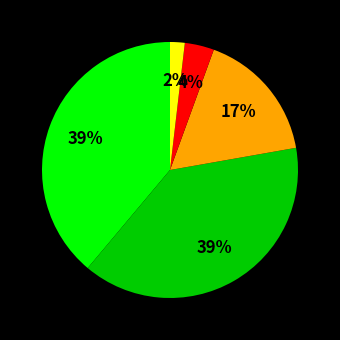

Is there any slice that represents more than half of the pie?

No